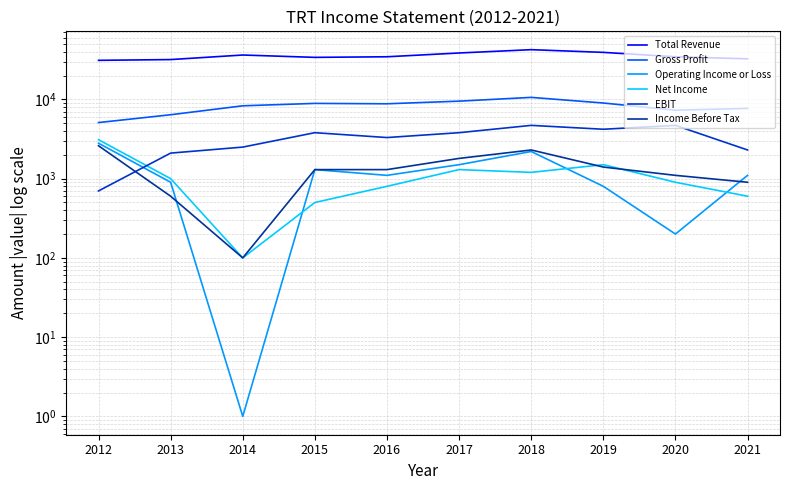

What is the difference between the Operating Income or Loss values at 2019 and 2021?

300